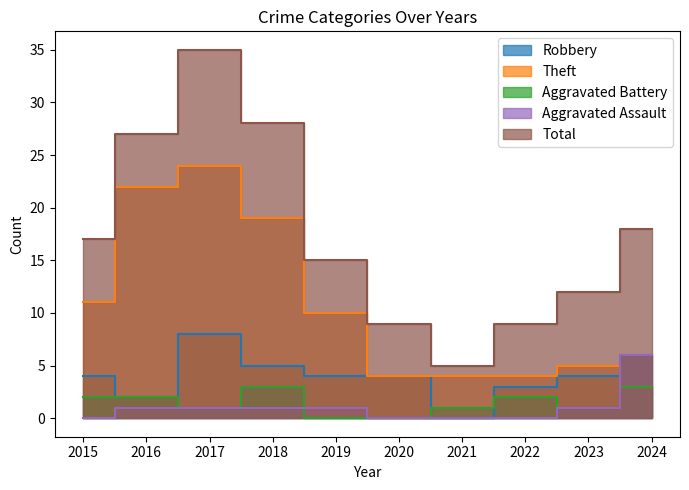

What is the value of the Aggravated Assault point at the 5th from the left?

1